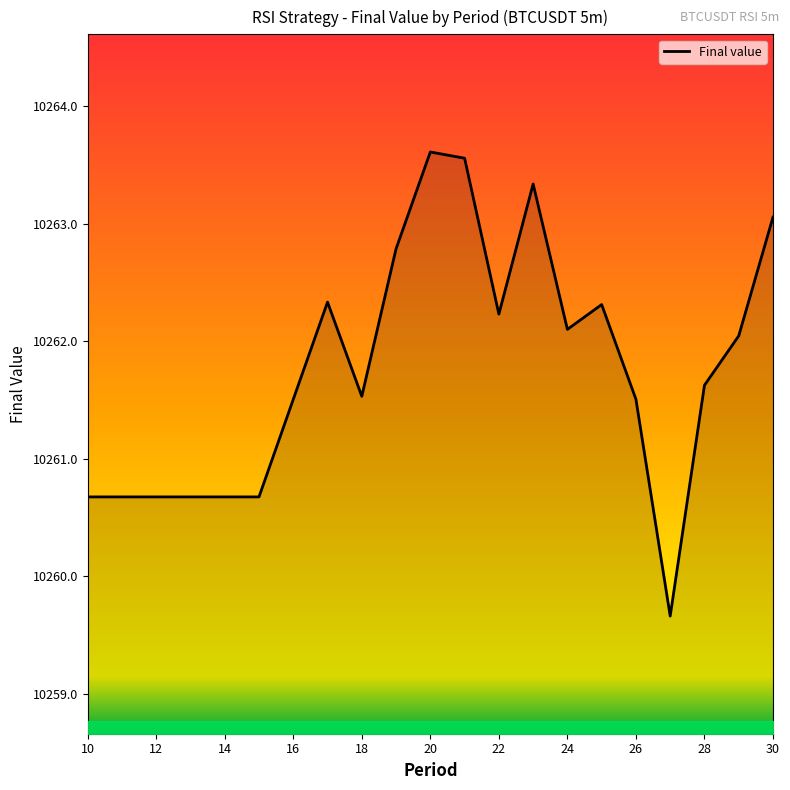

What is the greatest value displayed?

10263.6